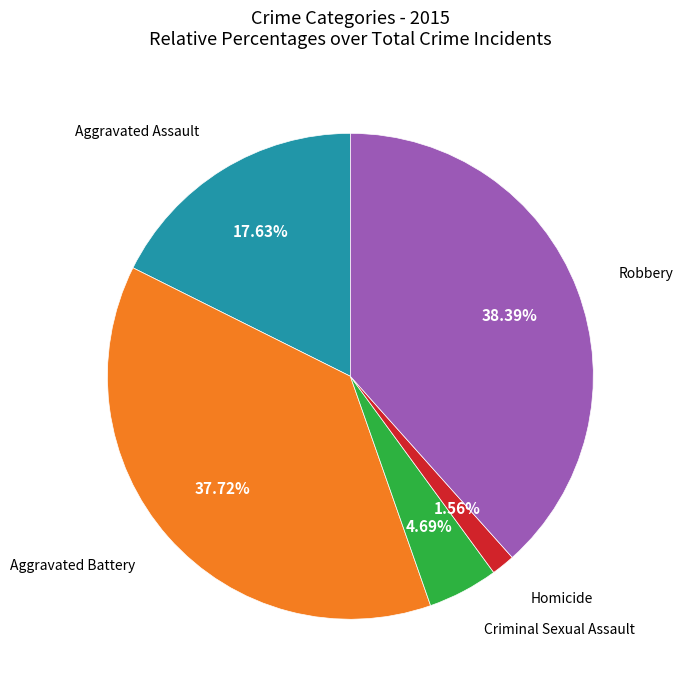

Is there any slice that represents more than half of the pie?

No